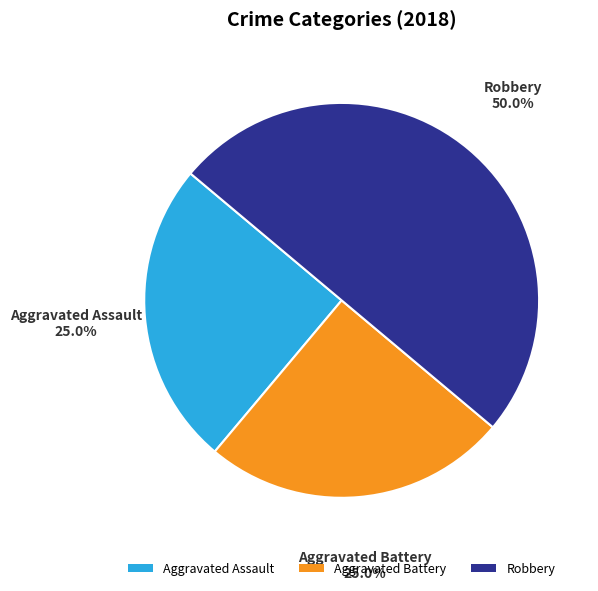

Count the number of slices in the pie.

3